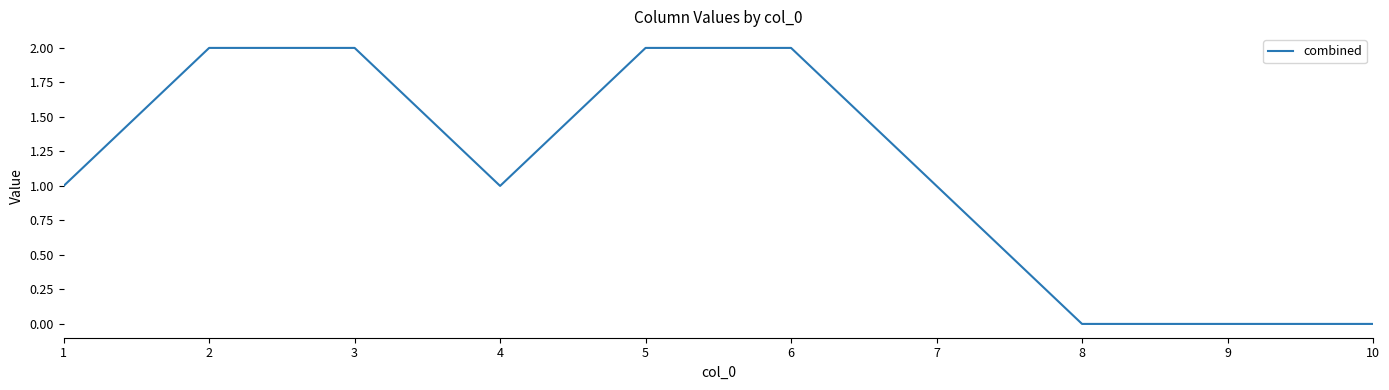

The chart shows a value of 1 at 1. True or false?

True